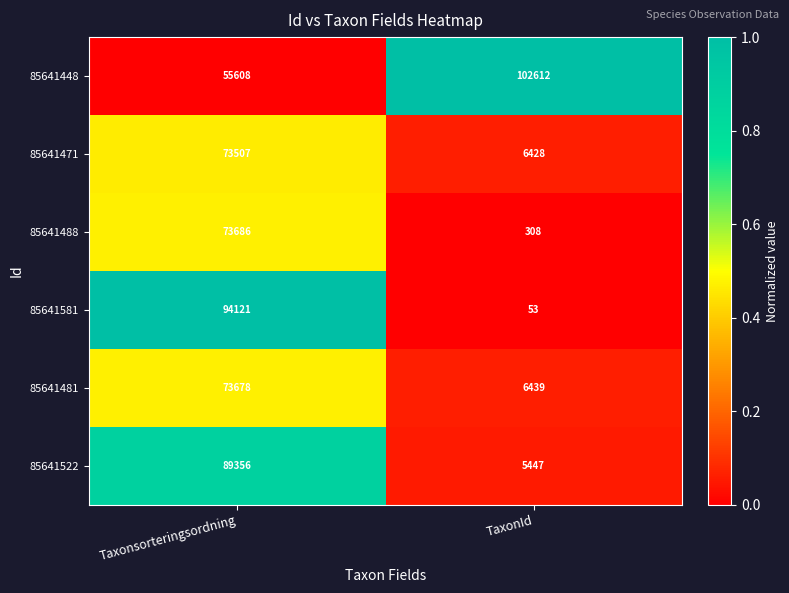

What is the sum of all 85641488 values?

73994